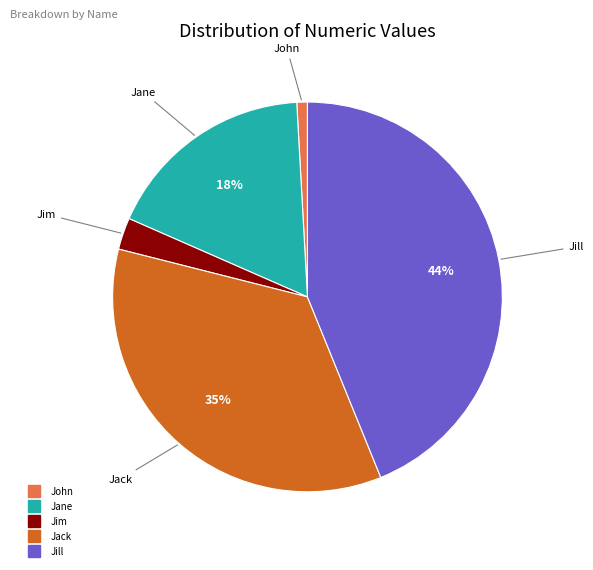

Count the number of slices in the pie.

5